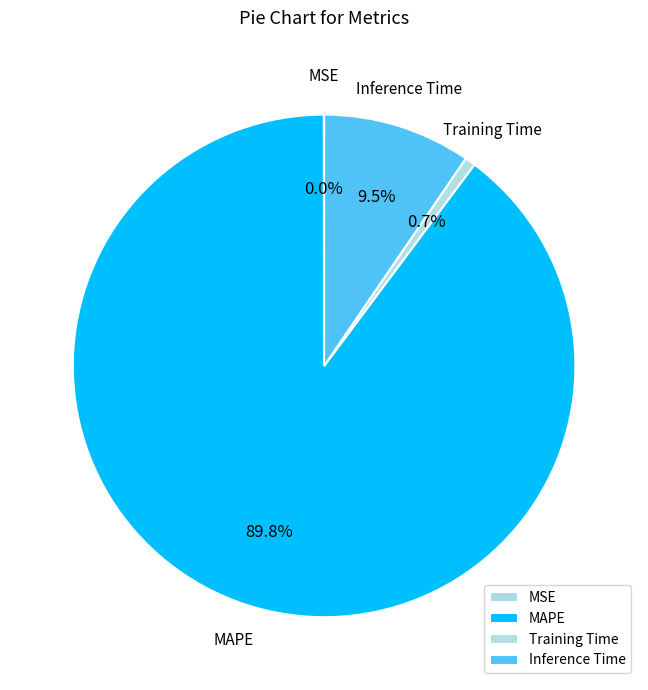

Which category has the biggest portion of the pie?

MAPE